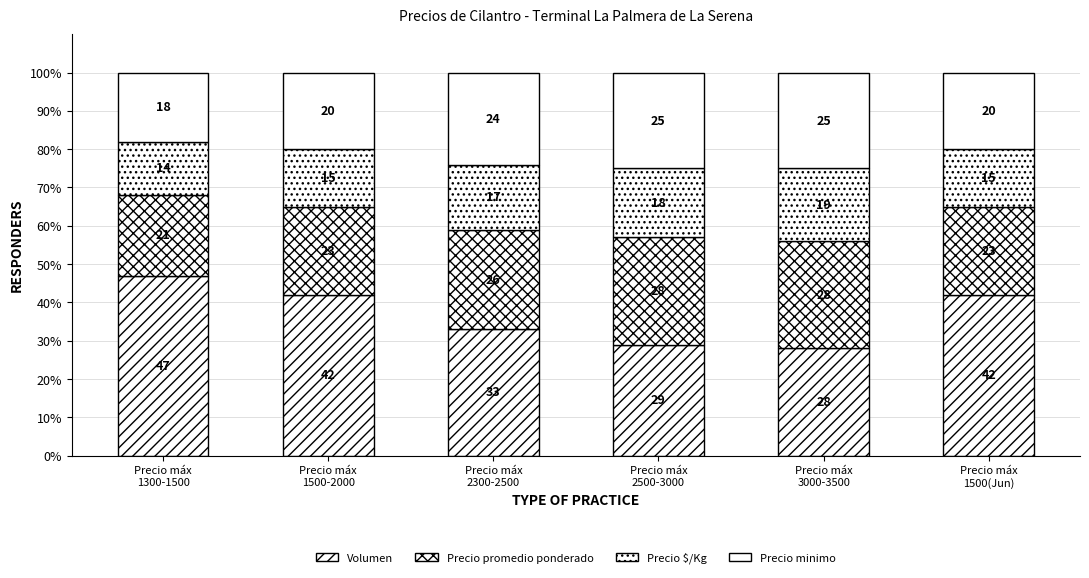

List the labels in order of Precio minimo value, largest first.

Precio máx
2500-3000, Precio máx
3000-3500, Precio máx
2300-2500, Precio máx
1500-2000, Precio máx
1500(Jun), Precio máx
1300-1500